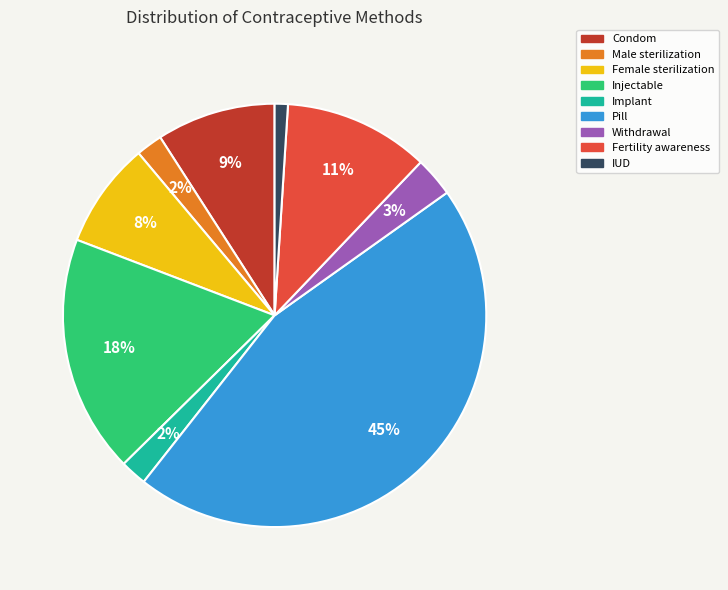

Does Withdrawal account for over 50% of the chart?

No